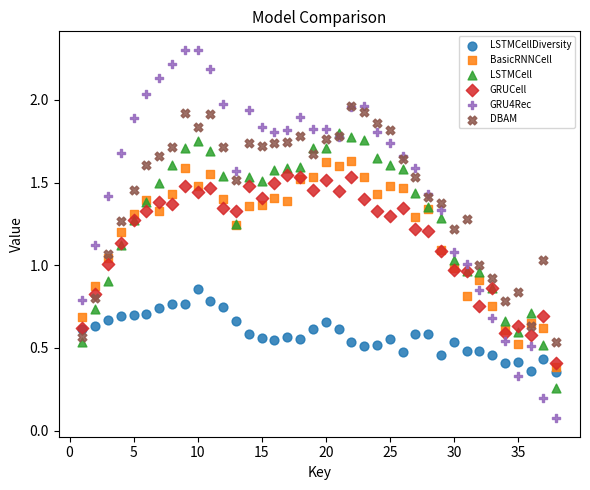

Which series reaches the maximum Y coordinate?

GRU4Rec